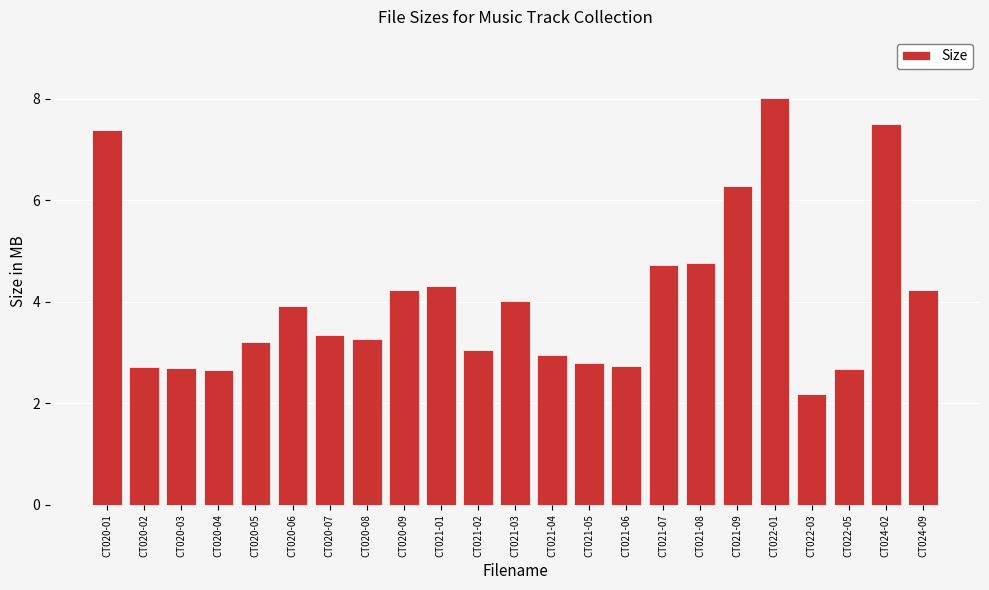

Is it true that the value at CT022-05 is 2.7?

True